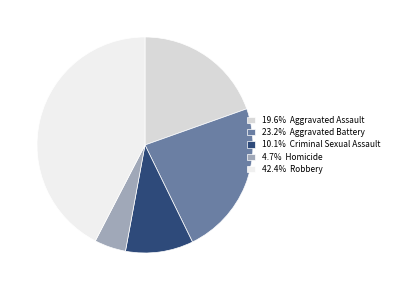

Count the number of slices in the pie.

5